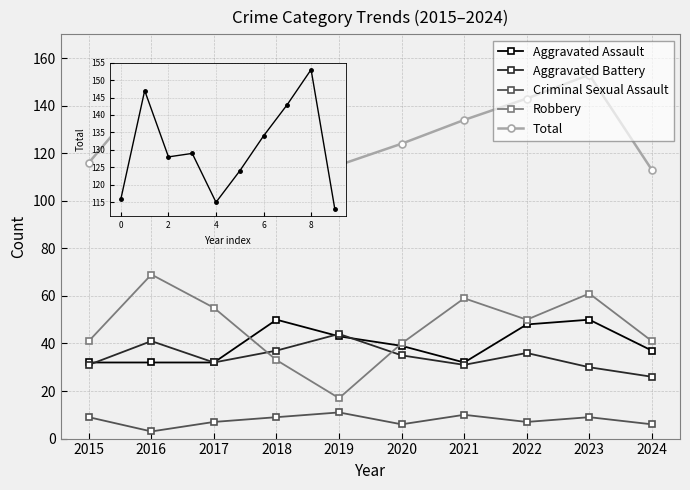

True or false: Criminal Sexual Assault has more than 1 points higher than both neighbors.

True